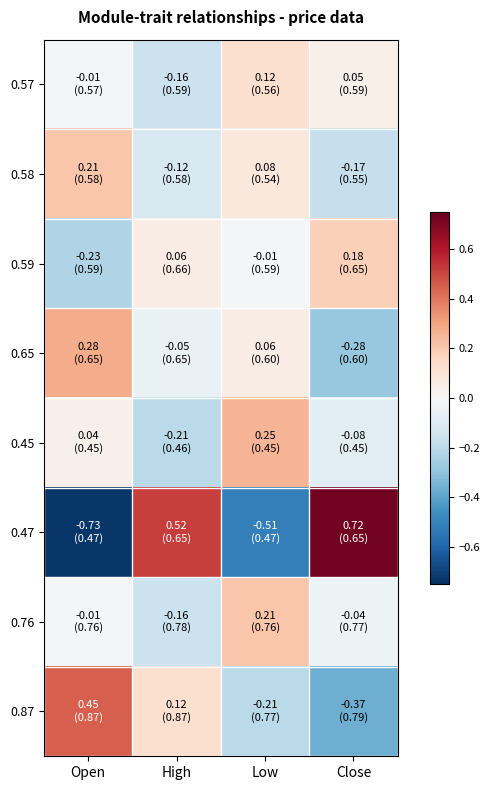

What is the spread (max minus min) of values at Low?

0.8